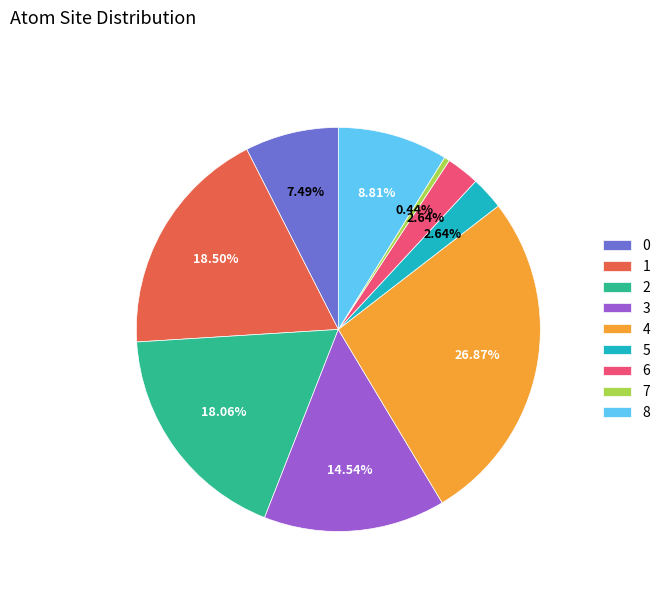

To the nearest percent, what is the combined percentage of 6 and 4?

30%